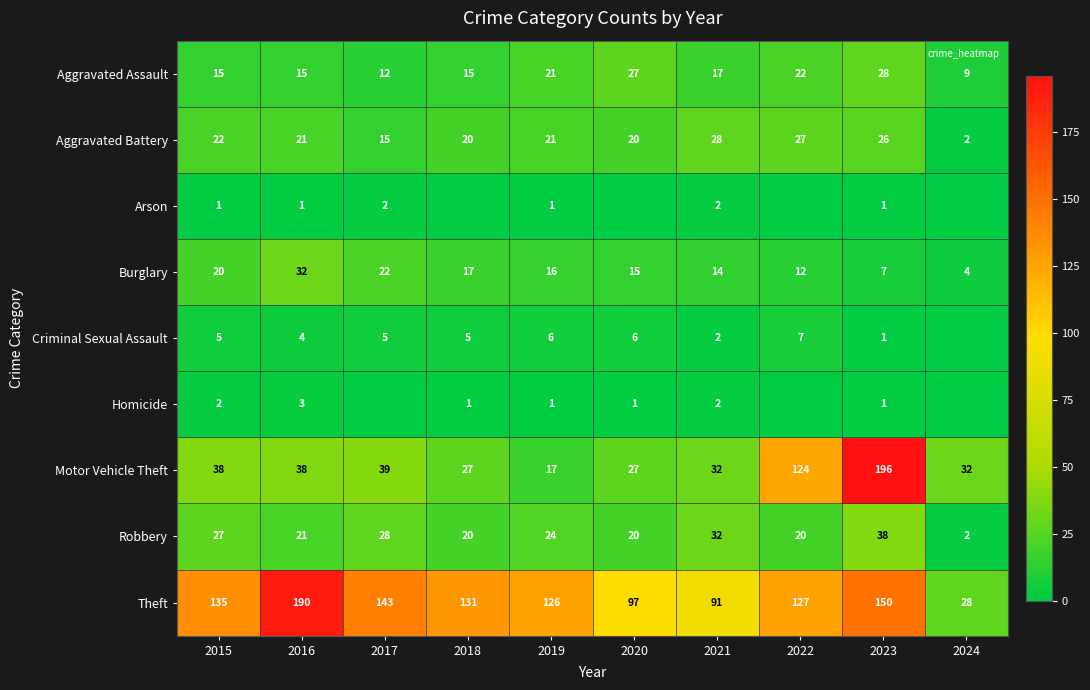

The Burglary series shows 32 at 2016. True or false?

True